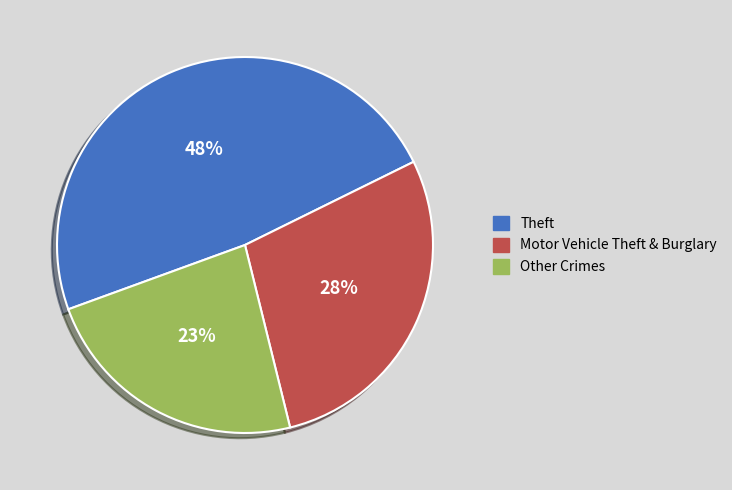

Is the sum of Theft and Motor Vehicle Theft & Burglary greater than half?

Yes